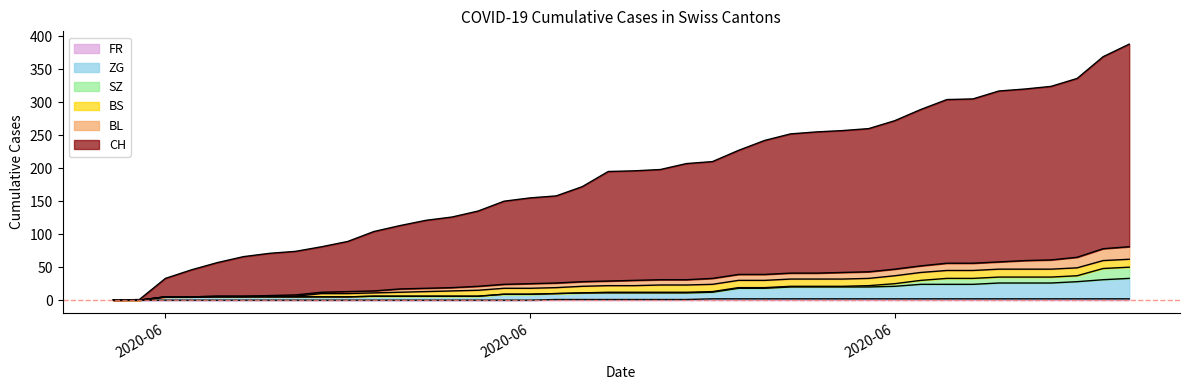

How many positive values does the FR series have?

23